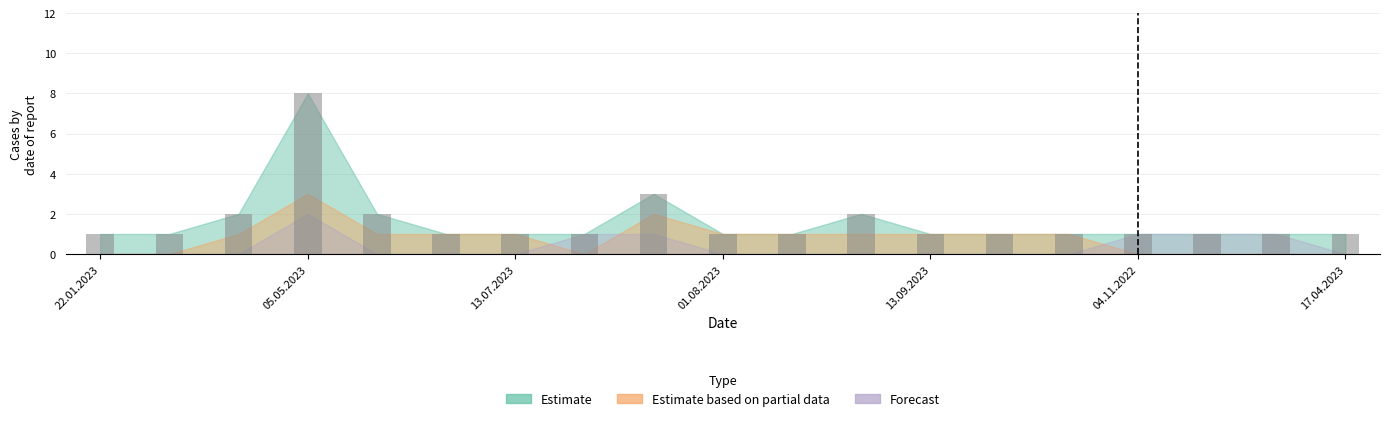

What is the greatest value displayed?

8